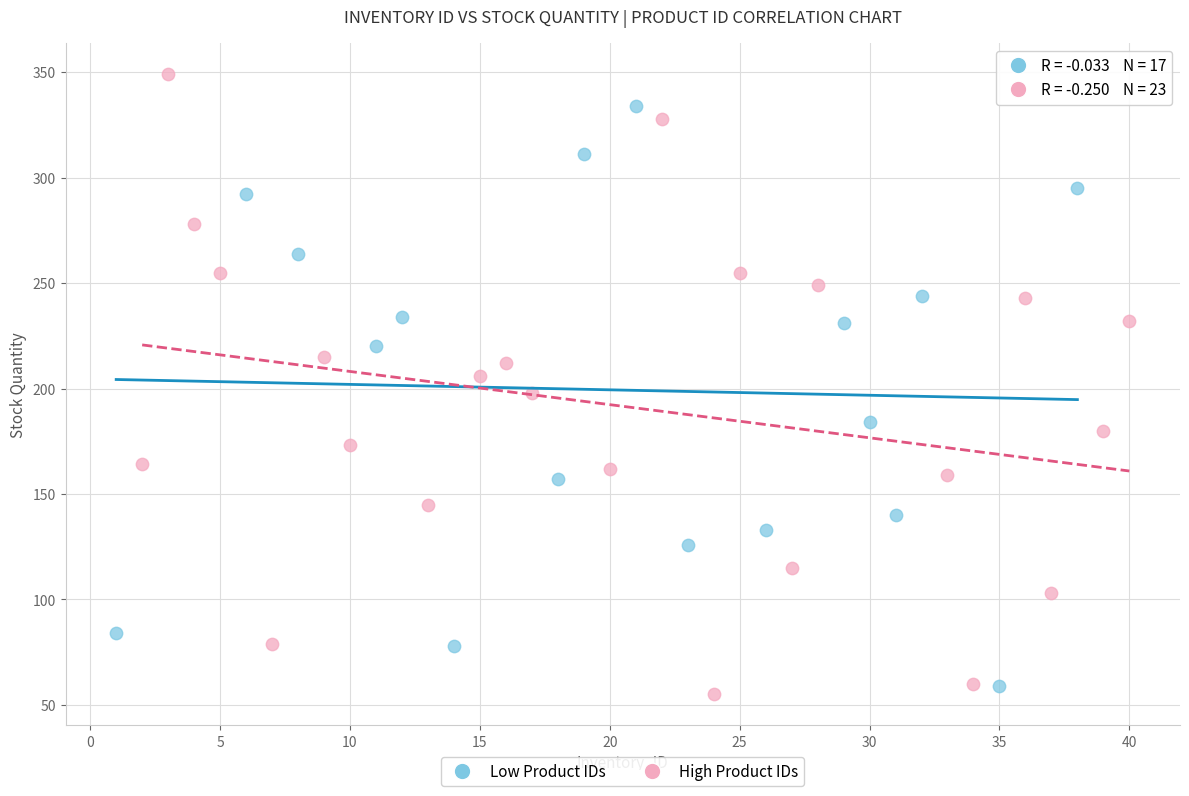

Which series contains the highest Y value?

High Product IDs